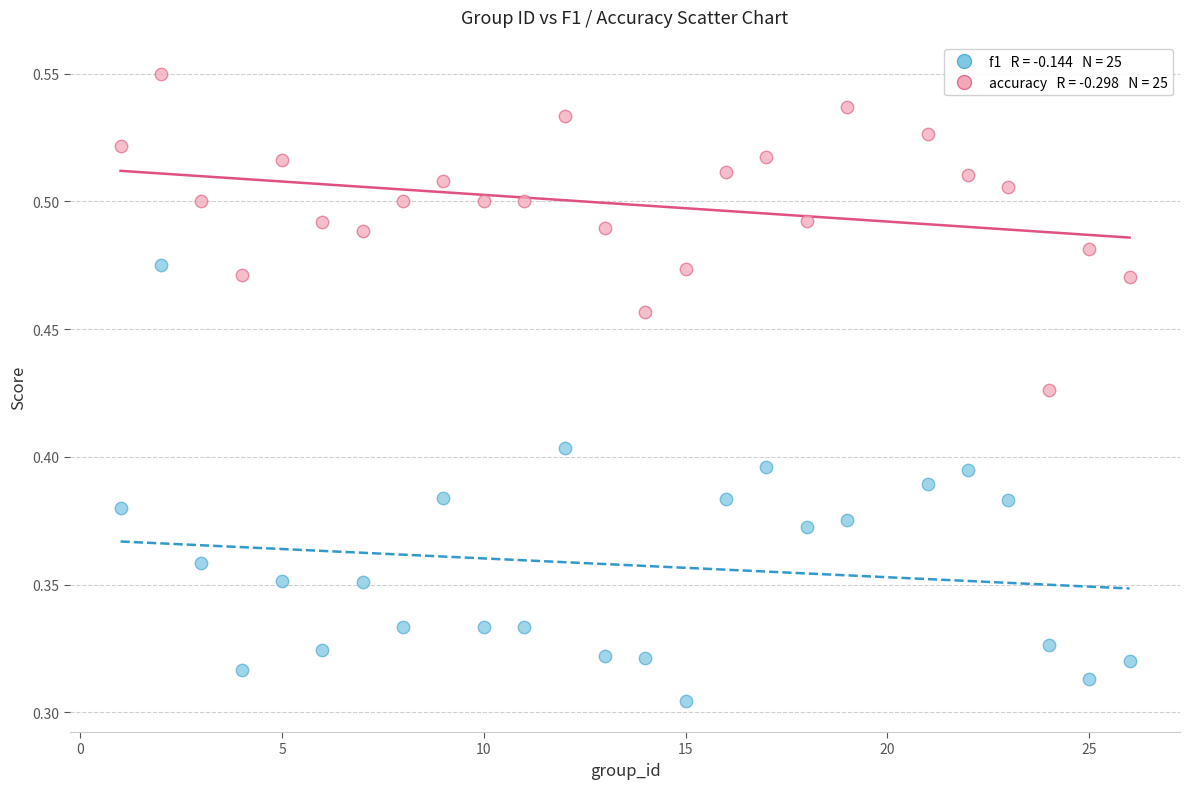

Across all data points, what is the range of X values (max minus min)?

25.0